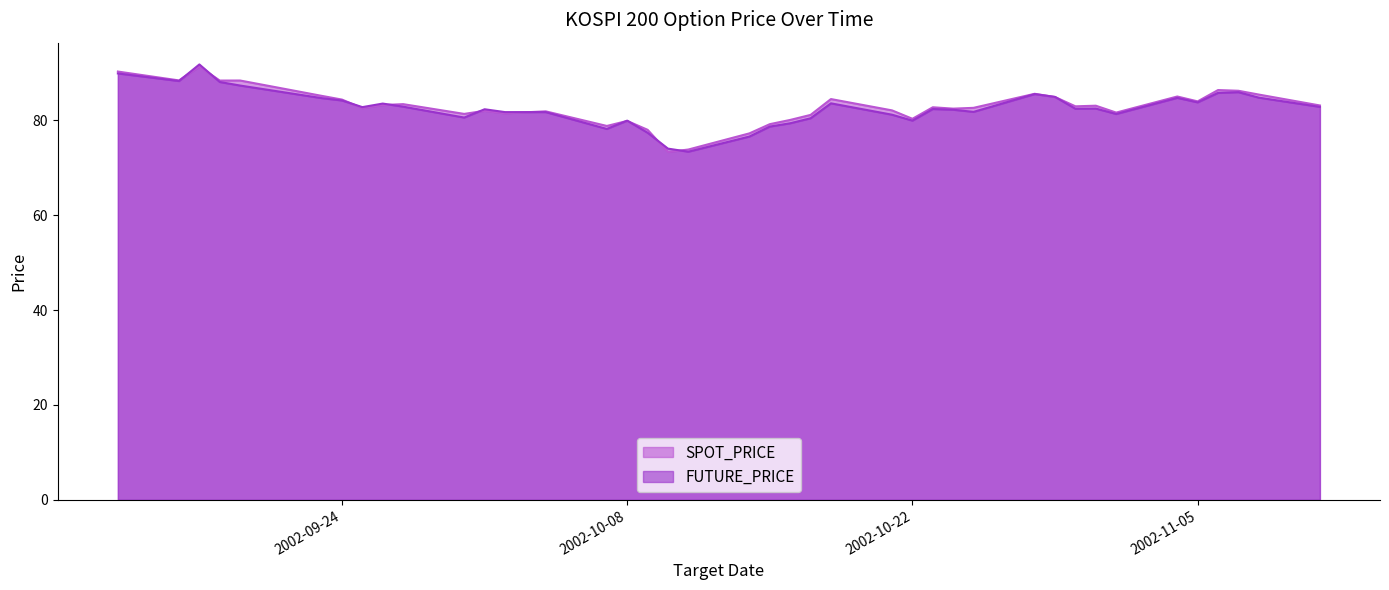

What is the smallest value displayed?

73.3